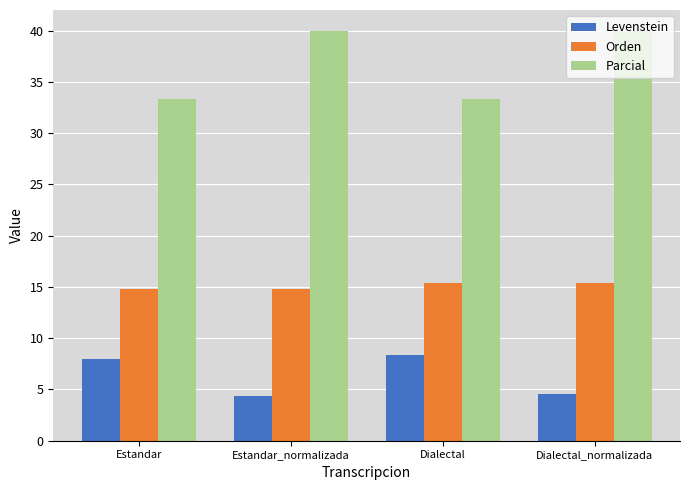

What is the greatest value displayed?

40.0